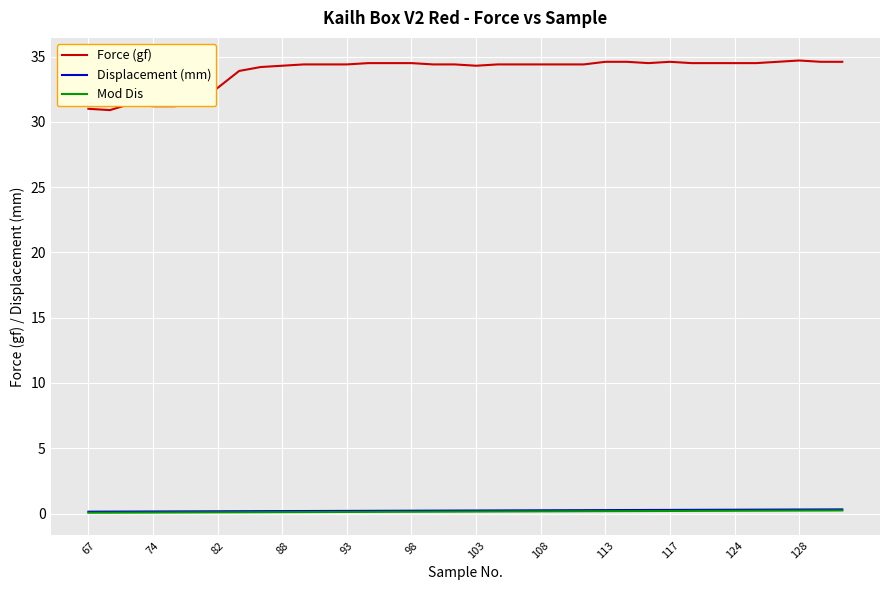

True or false: Force (gf) and Displacement (mm) intersect in this chart.

False